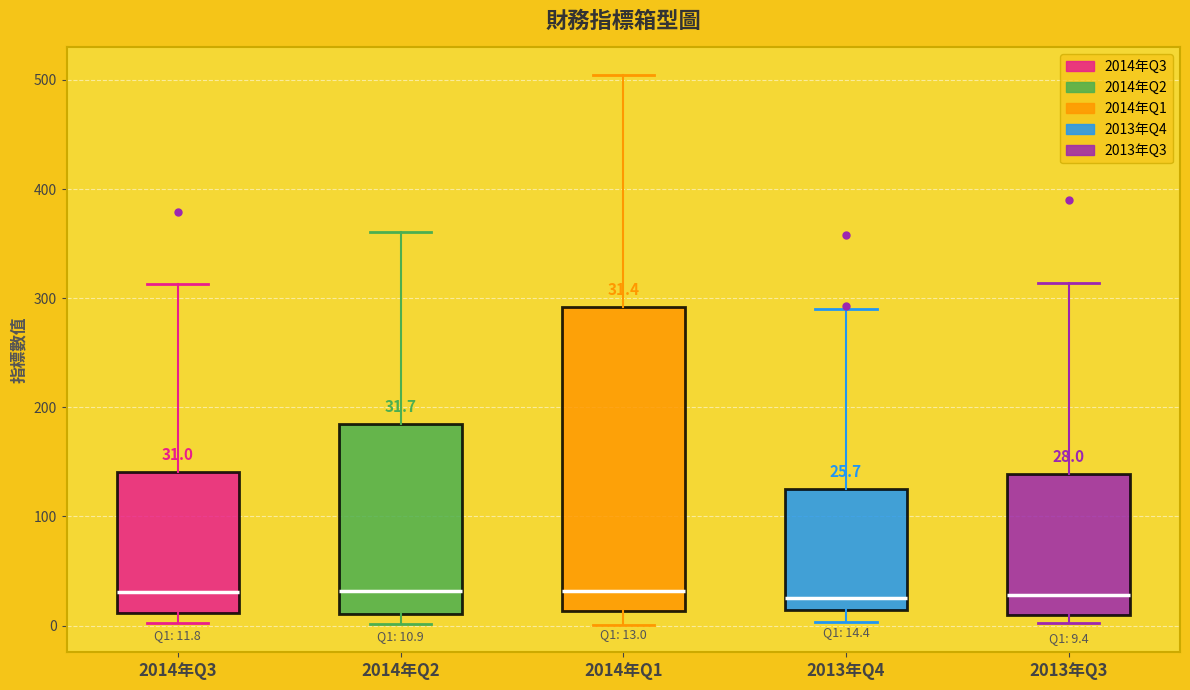

Comparing the boxes themselves (not the whiskers), which one is the tallest?

2014年Q1